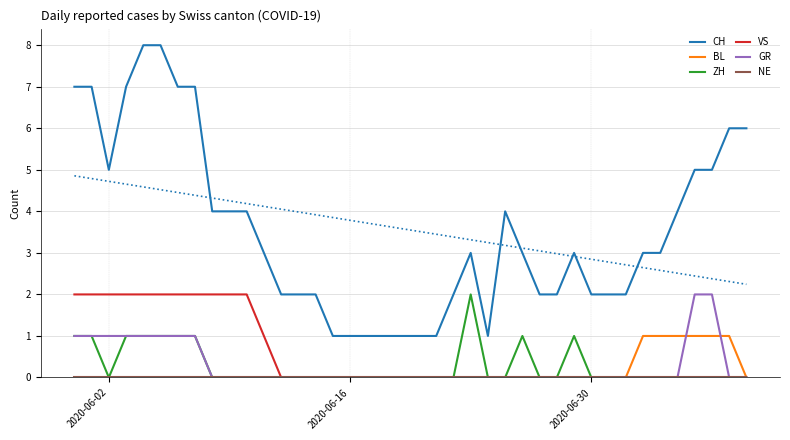

True or false: CH and ZH cross at least once.

False